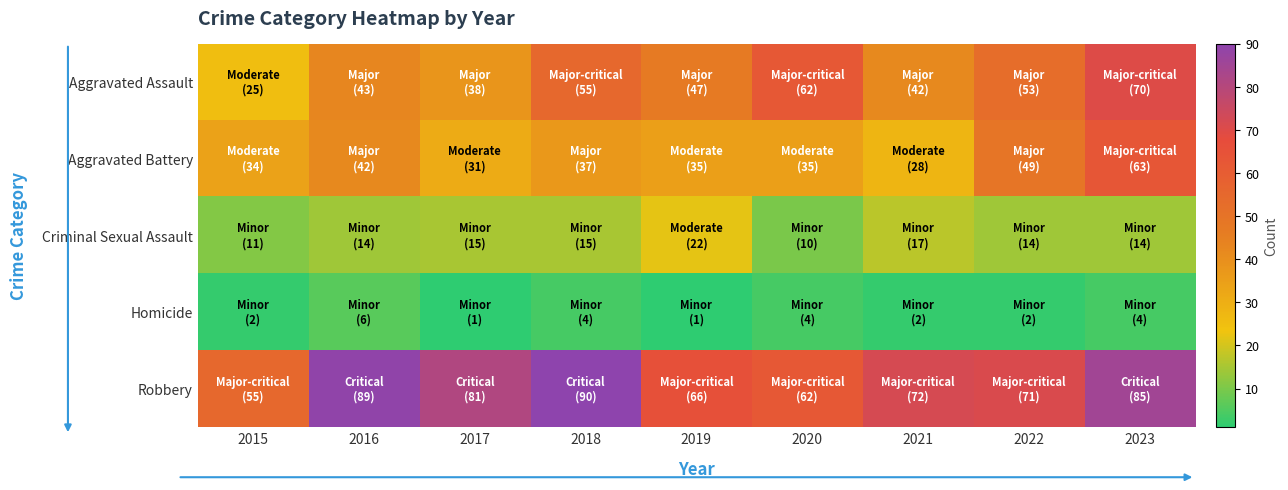

Reading left to right, transcribe all the data shown in this chart.

Aggravated Assault: 2015=25	2016=43	2017=38	2018=55	2019=47	2020=62	2021=42	2022=53	2023=70
Aggravated Battery: 2015=34	2016=42	2017=31	2018=37	2019=35	2020=35	2021=28	2022=49	2023=63
Criminal Sexual Assault: 2015=11	2016=14	2017=15	2018=15	2019=22	2020=10	2021=17	2022=14	2023=14
Homicide: 2015=2	2016=6	2017=1	2018=4	2019=1	2020=4	2021=2	2022=2	2023=4
Robbery: 2015=55	2016=89	2017=81	2018=90	2019=66	2020=62	2021=72	2022=71	2023=85